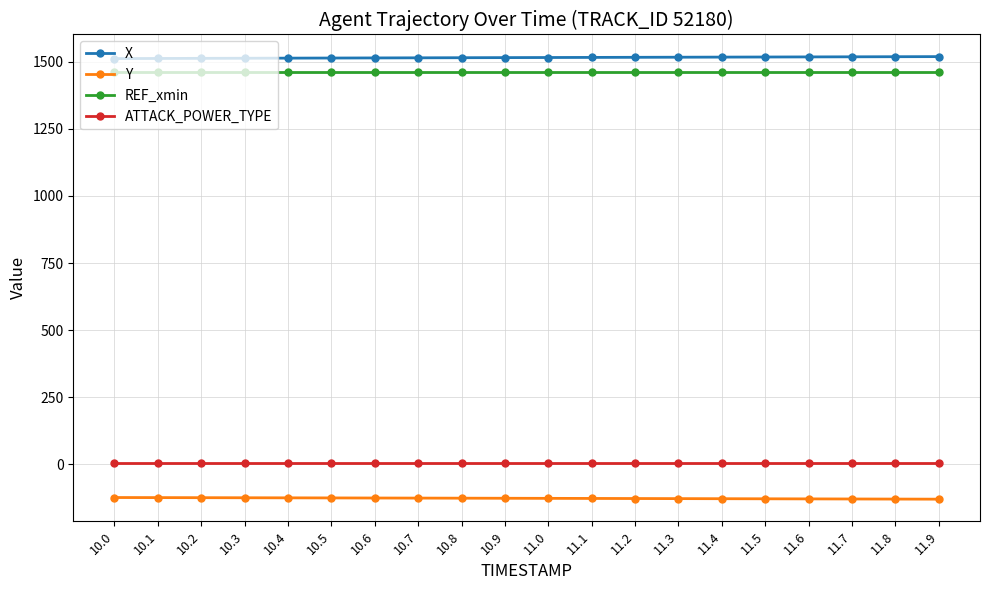

True or false: REF_xmin and Y intersect in this chart.

False